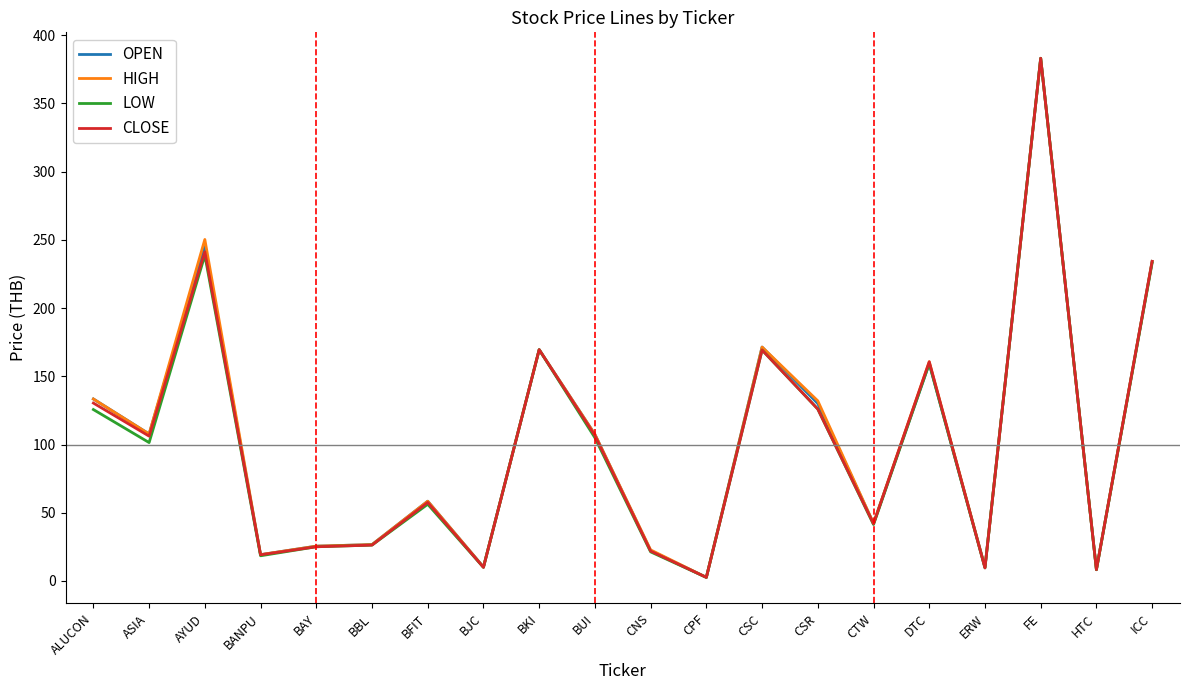

What is the spread (max minus min) of values at AYUD?

11.6